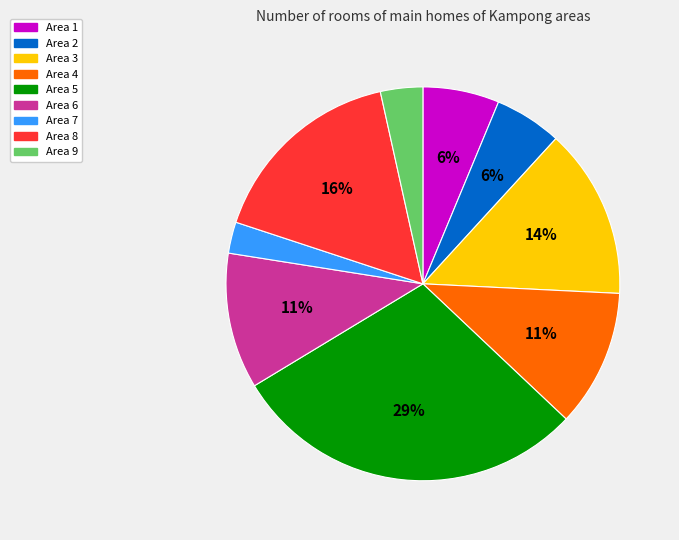

Is there any slice that represents more than half of the pie?

No